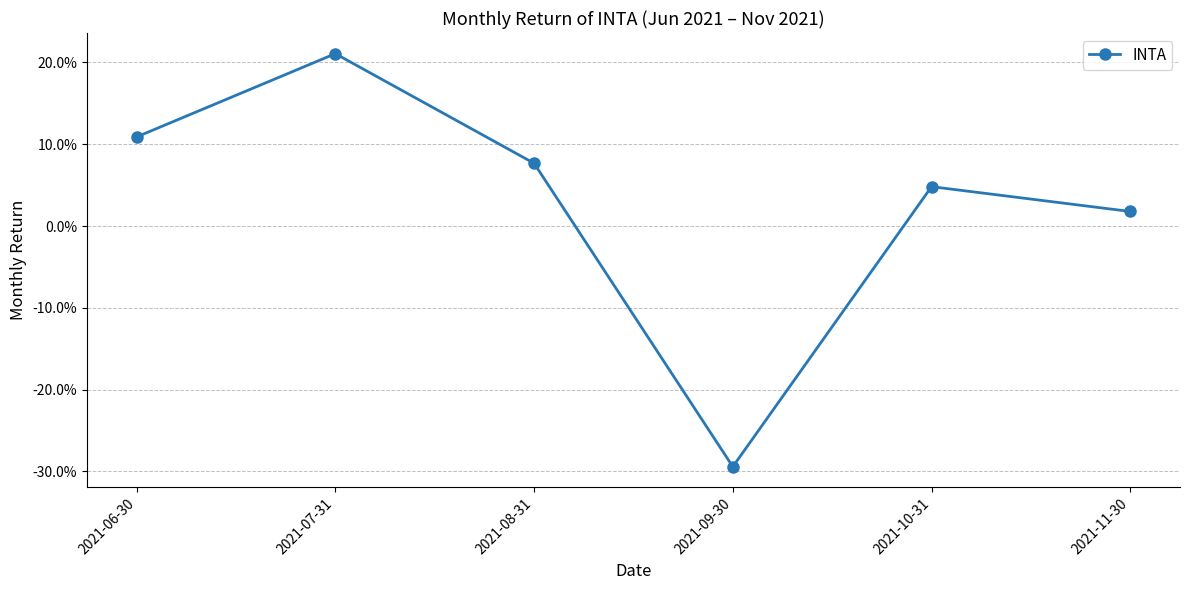

What value does the data have at 2021-08-31?

0.1